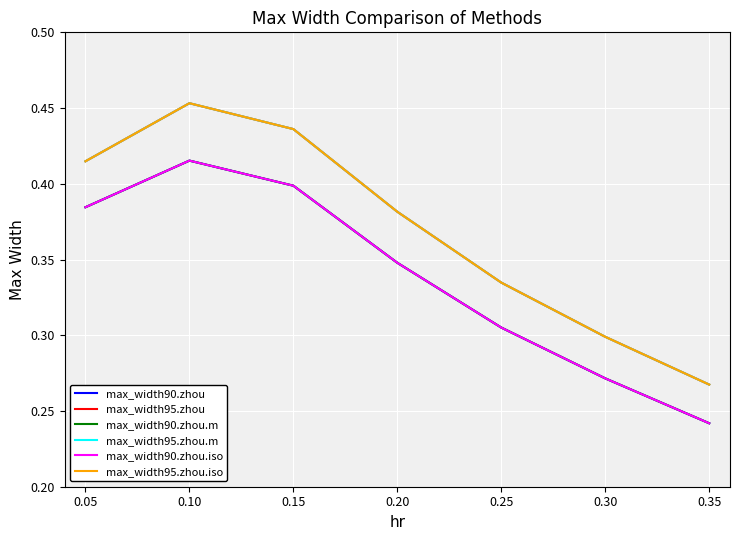

What is the minimum value for max_width95.zhou.m?

0.3